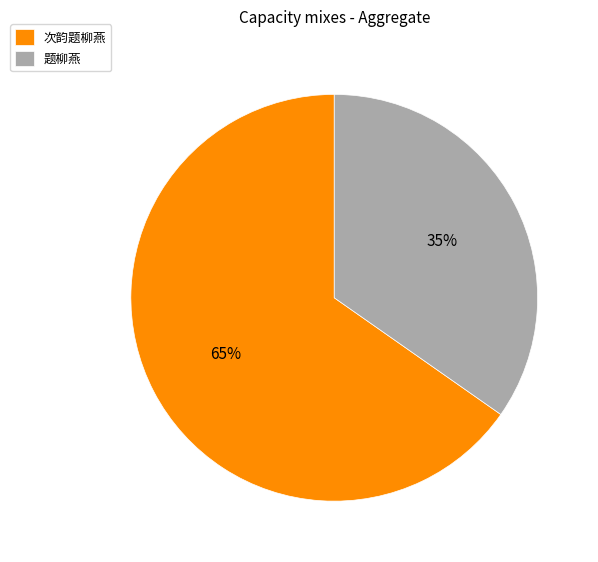

To the nearest percent, what is the average slice percentage?

50%